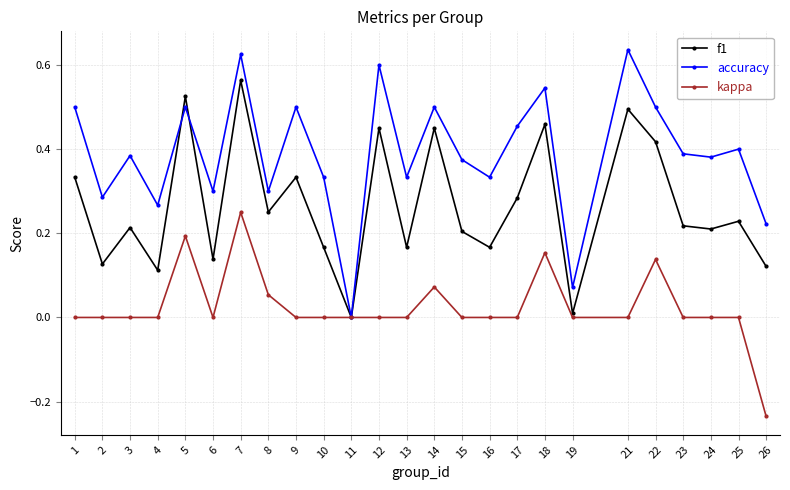

Which series has the widest spread of values?

accuracy